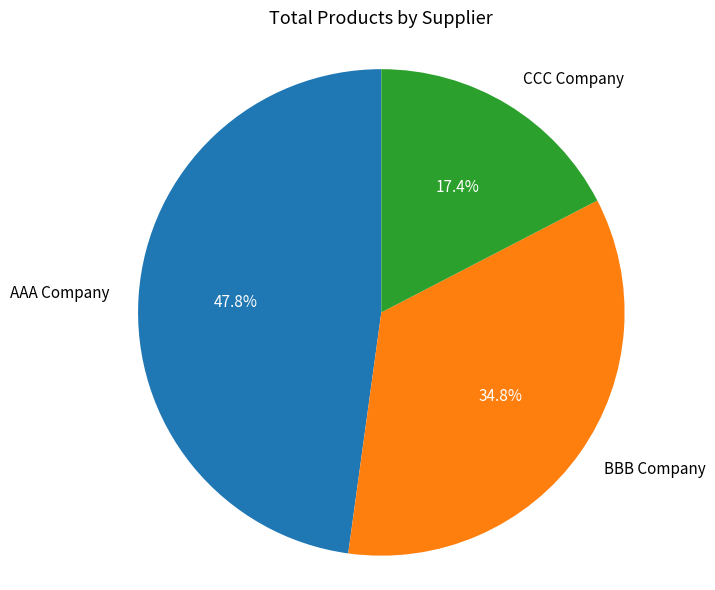

Does BBB Company account for over 50% of the chart?

No